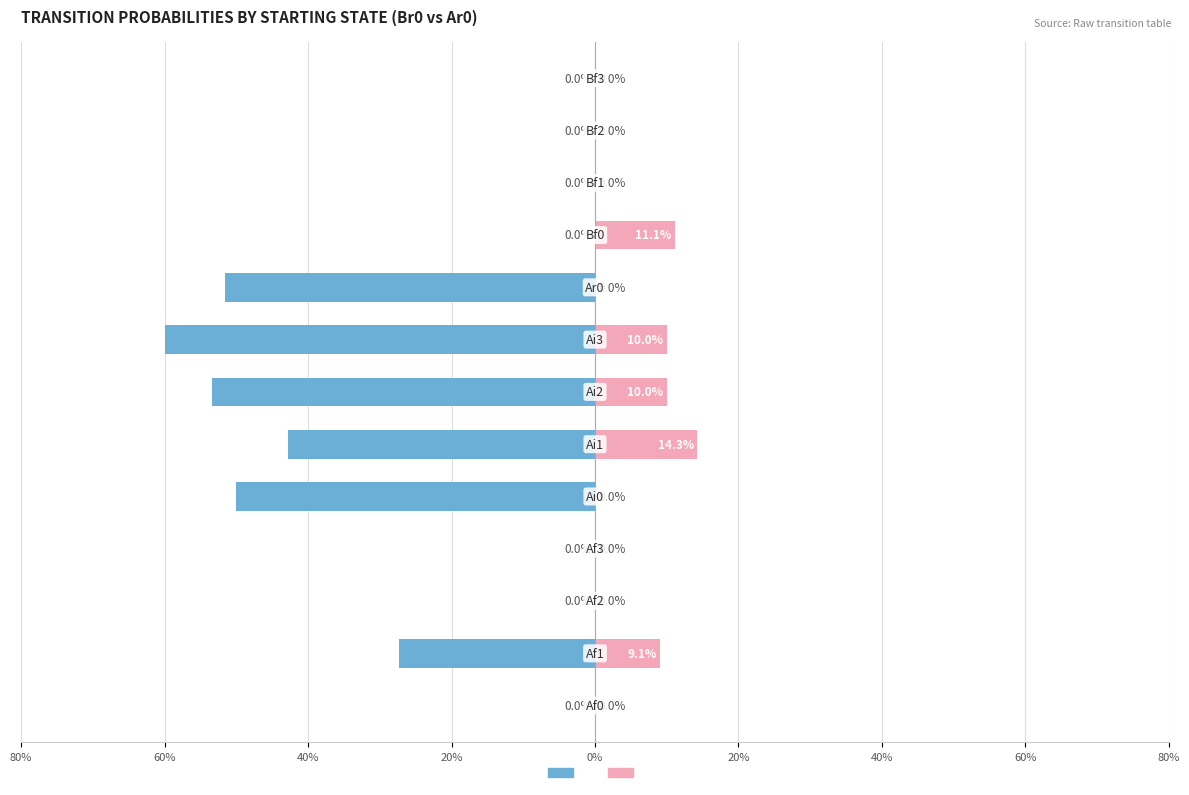

True or false: Ar0 has a value of 0.0 at 80%.

True